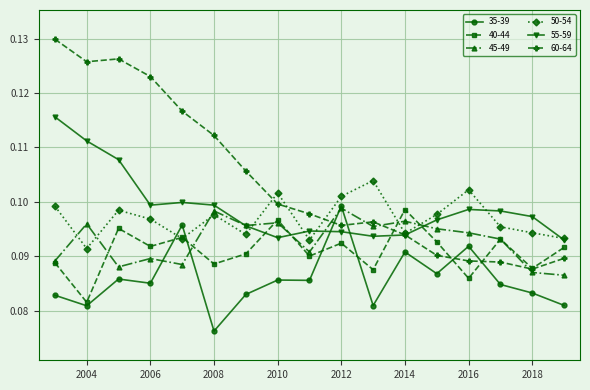

True or false: 35-39 has more than 0 points higher than both neighbors.

True